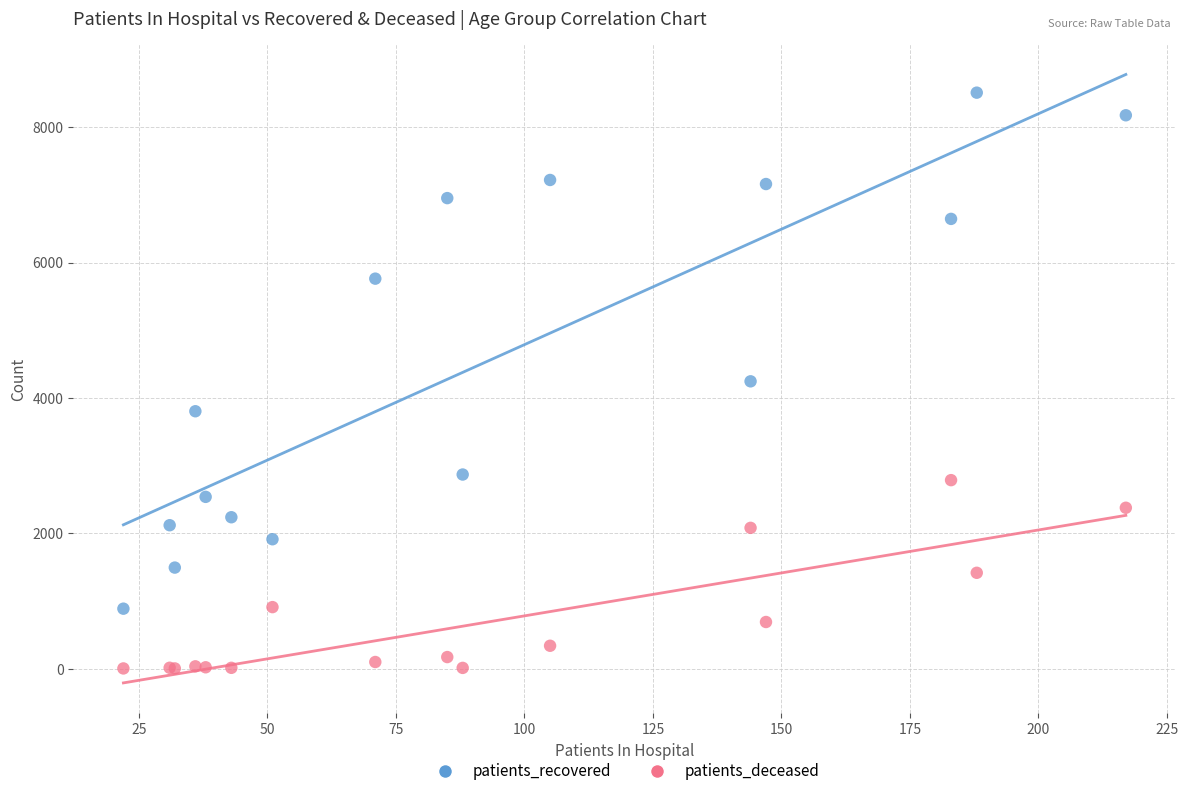

Which series has the largest Y range (max minus min)?

patients_recovered